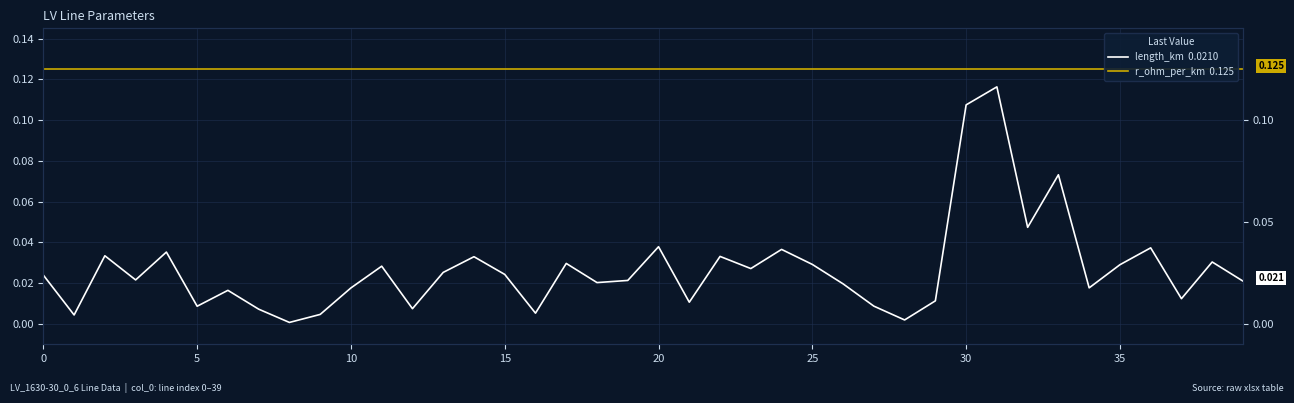

What is the maximum value shown in the chart?

0.1